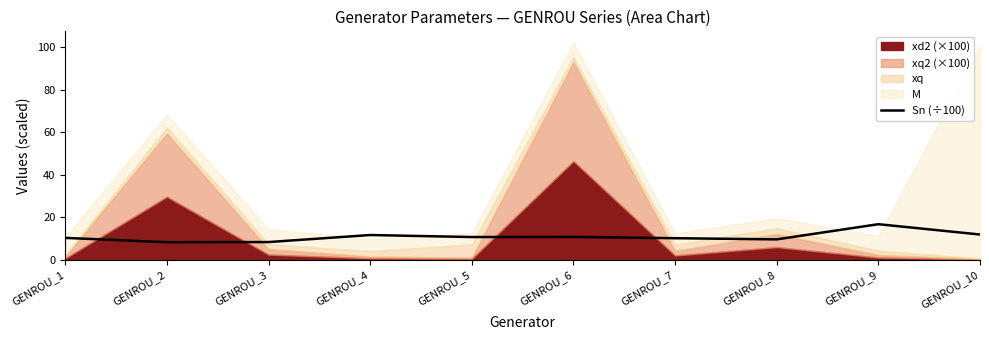

The value of Sn (÷100) at GENROU_3 is 8.4. True or false?

True